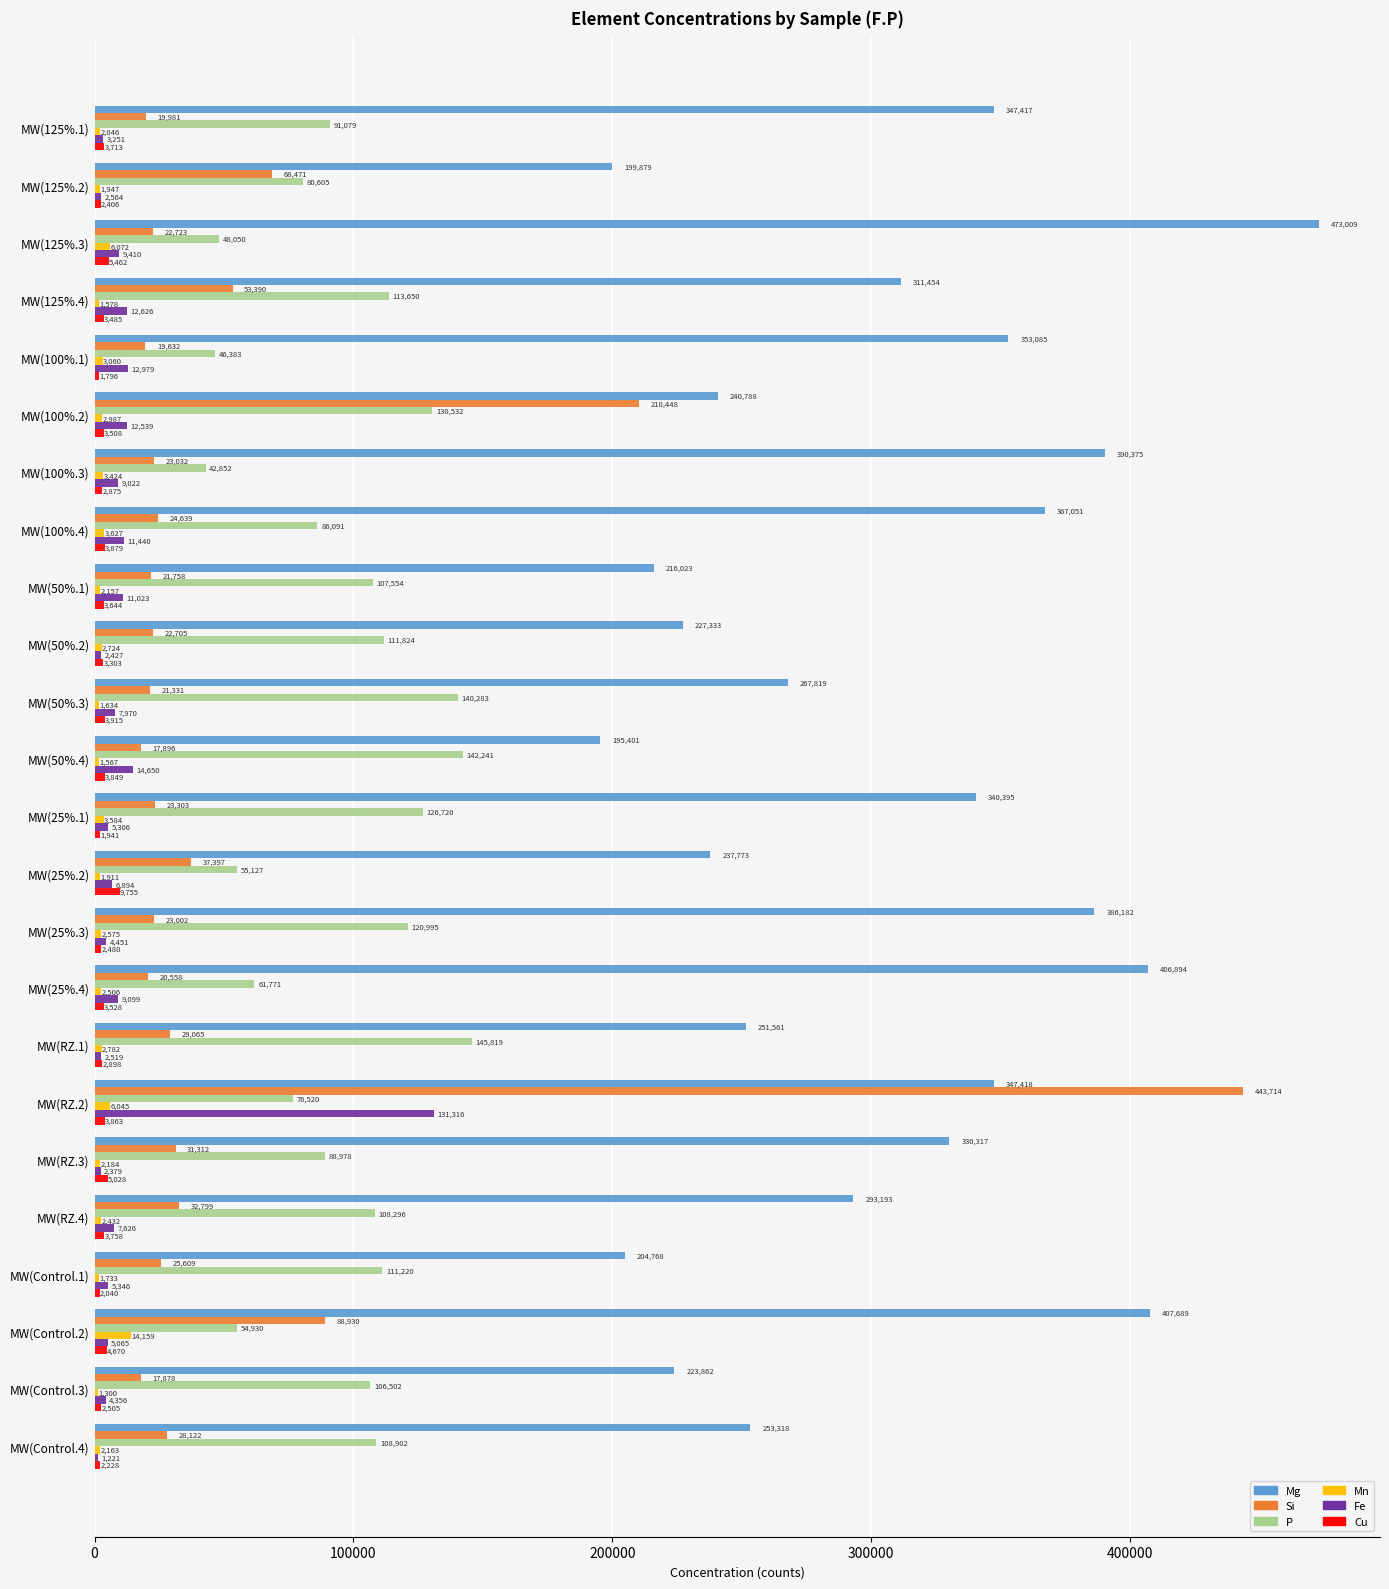

The P series shows 112720.6 at MW(100%.4). True or false?

False